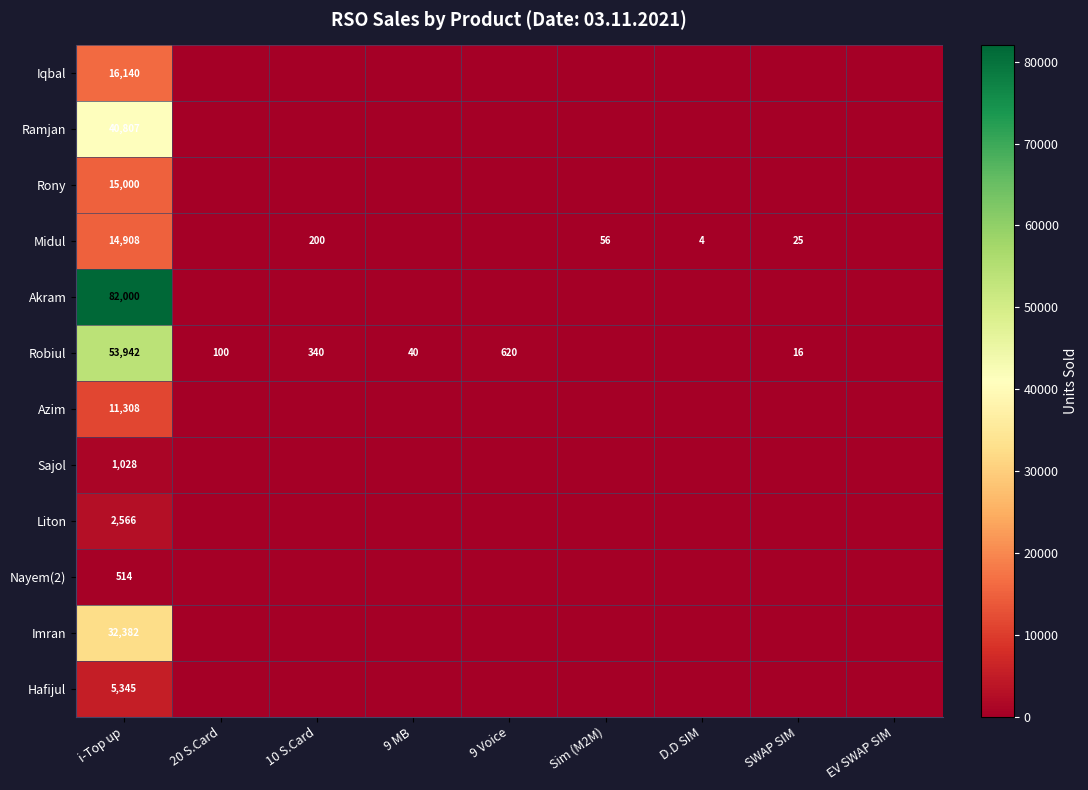

What is the difference between the Midul values at SWAP SIM and Sim (M2M)?

31